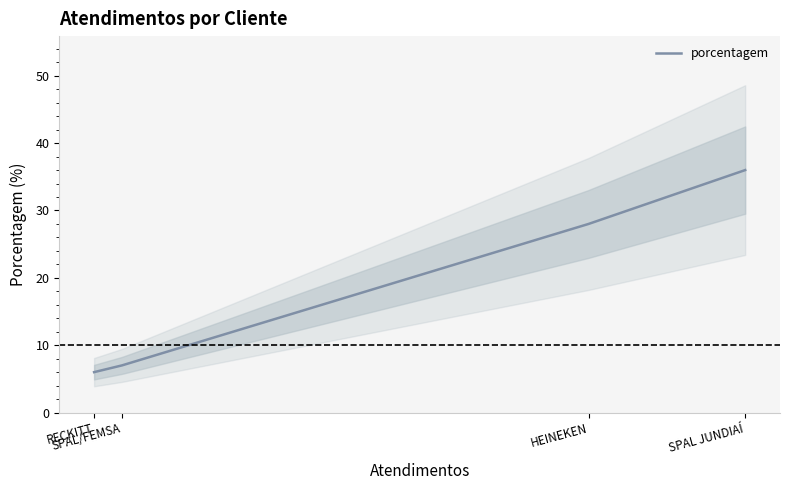

At which label does the data first exceed 28?

SPAL JUNDIAÍ